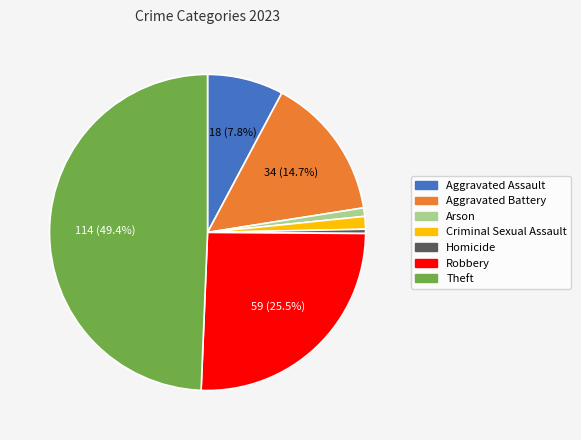

Is Homicide the majority of the pie?

No